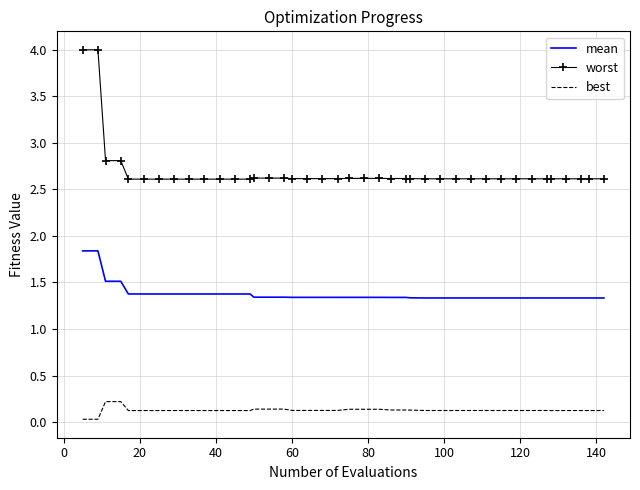

What is the maximum value shown in the chart?

4.0